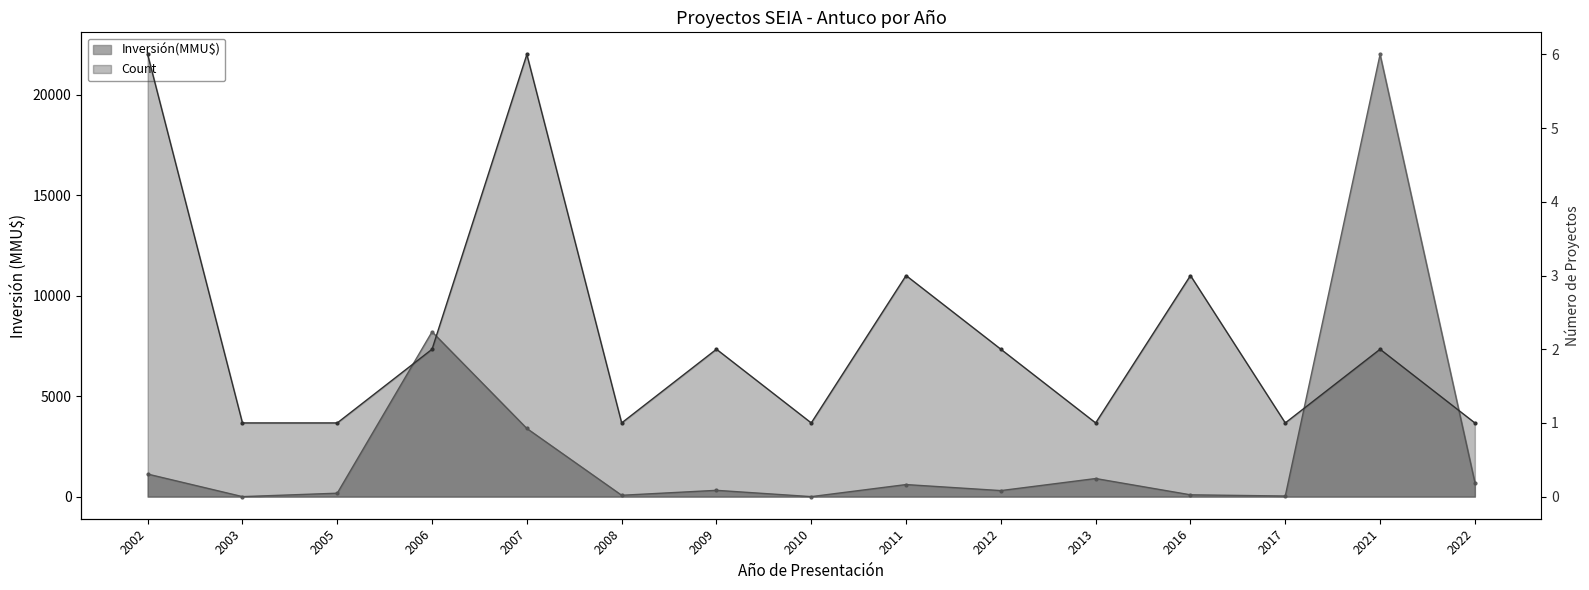

How many values in Inversión(MMU$) are above zero?

13